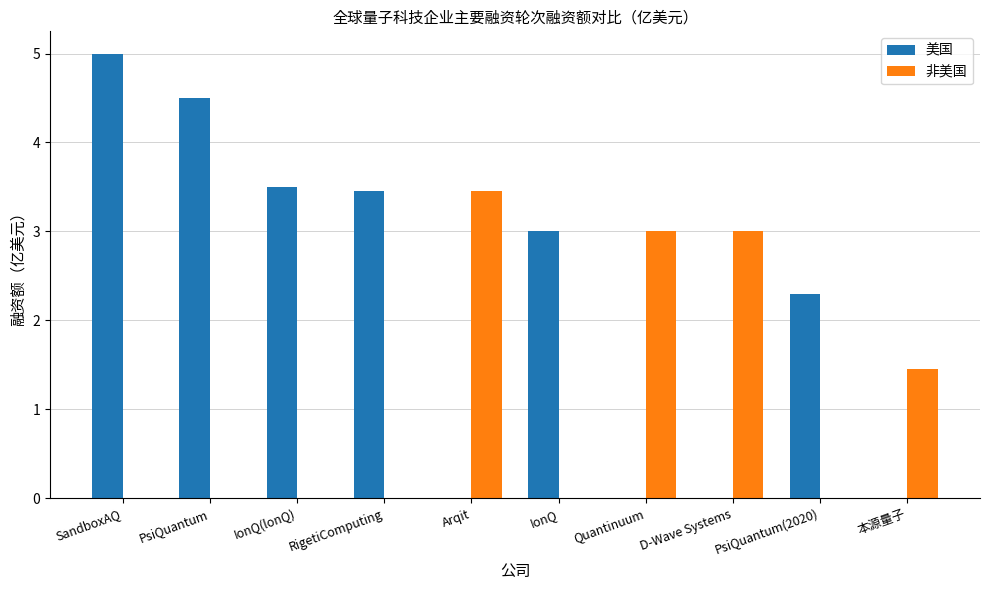

Which category has the highest value in the 美国 series?

SandboxAQ